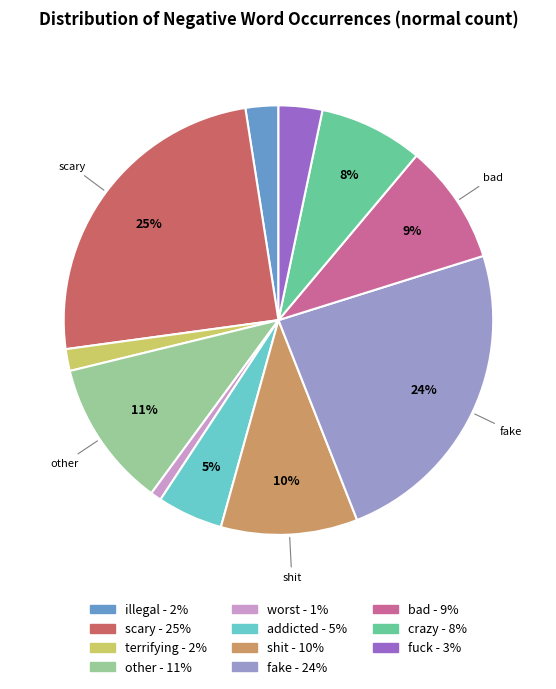

How many segments does this pie chart have?

11